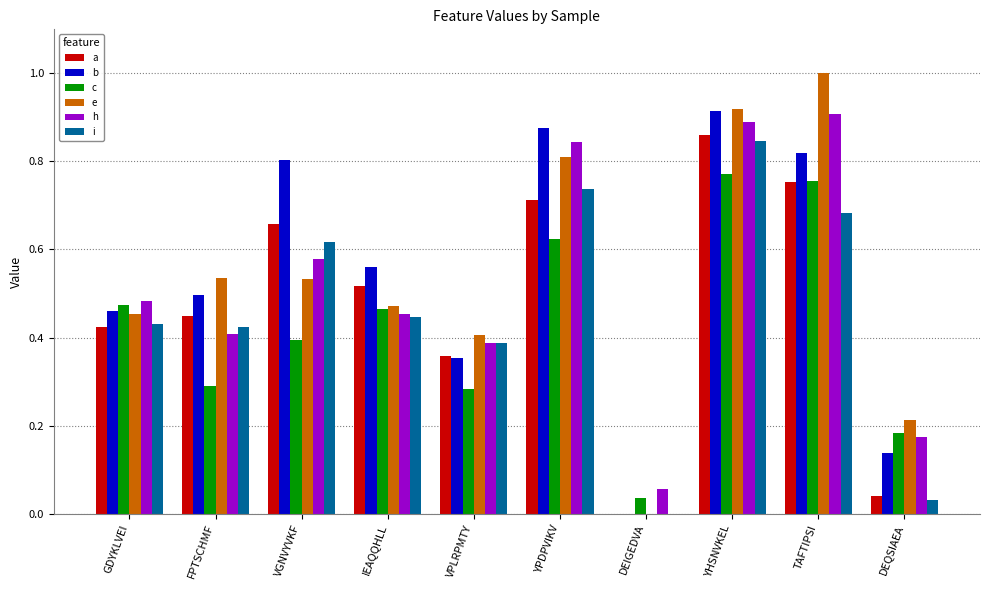

Is it true that b equals -0.3 at DEIGEDVA?

False